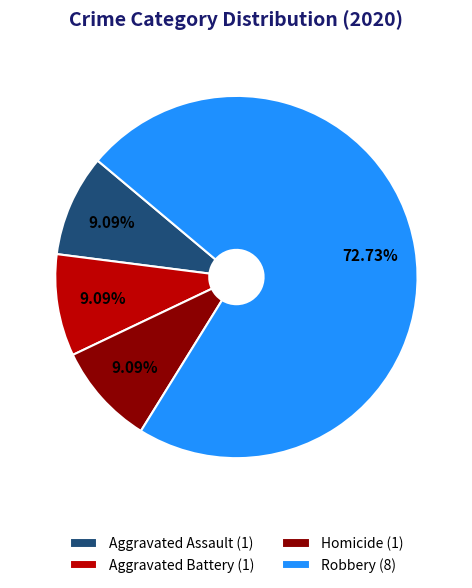

How many segments does this pie chart have?

4